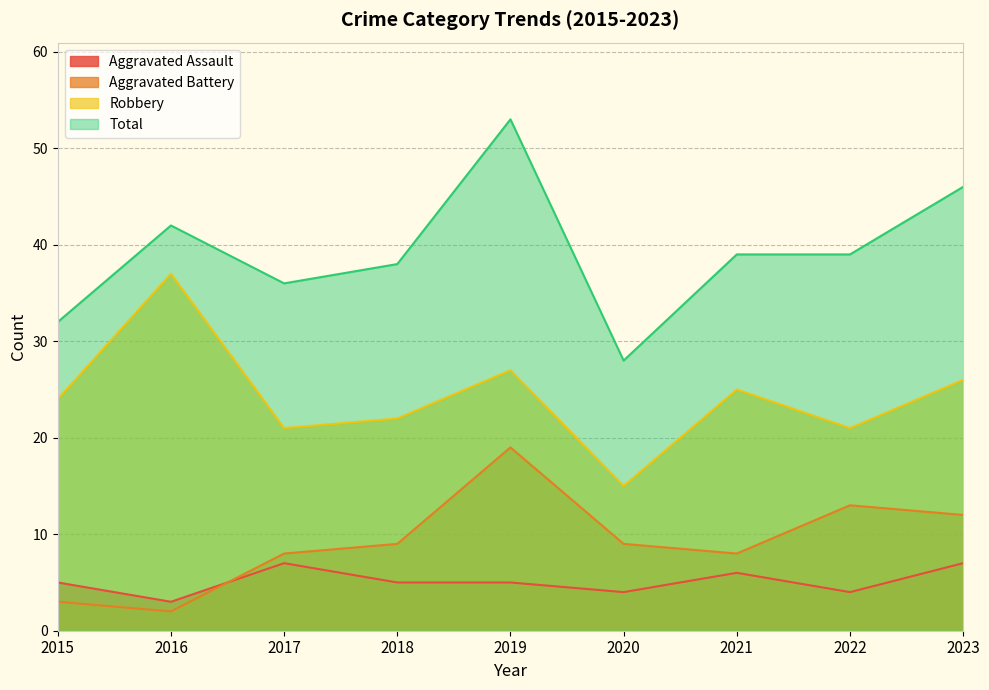

True or false: Aggravated Assault and Total intersect in this chart.

False